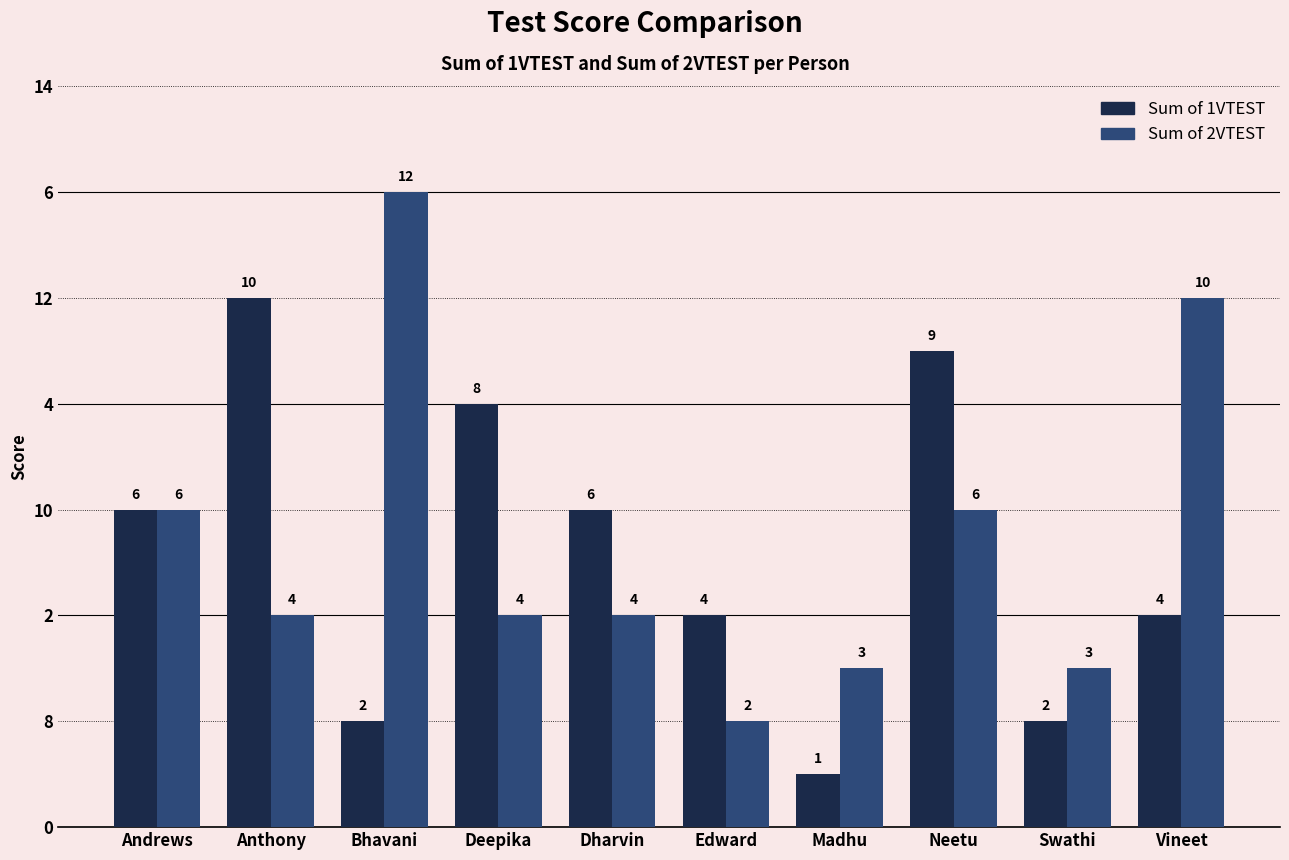

What is the difference between the Sum of 1VTEST values at Dharvin and Neetu?

3